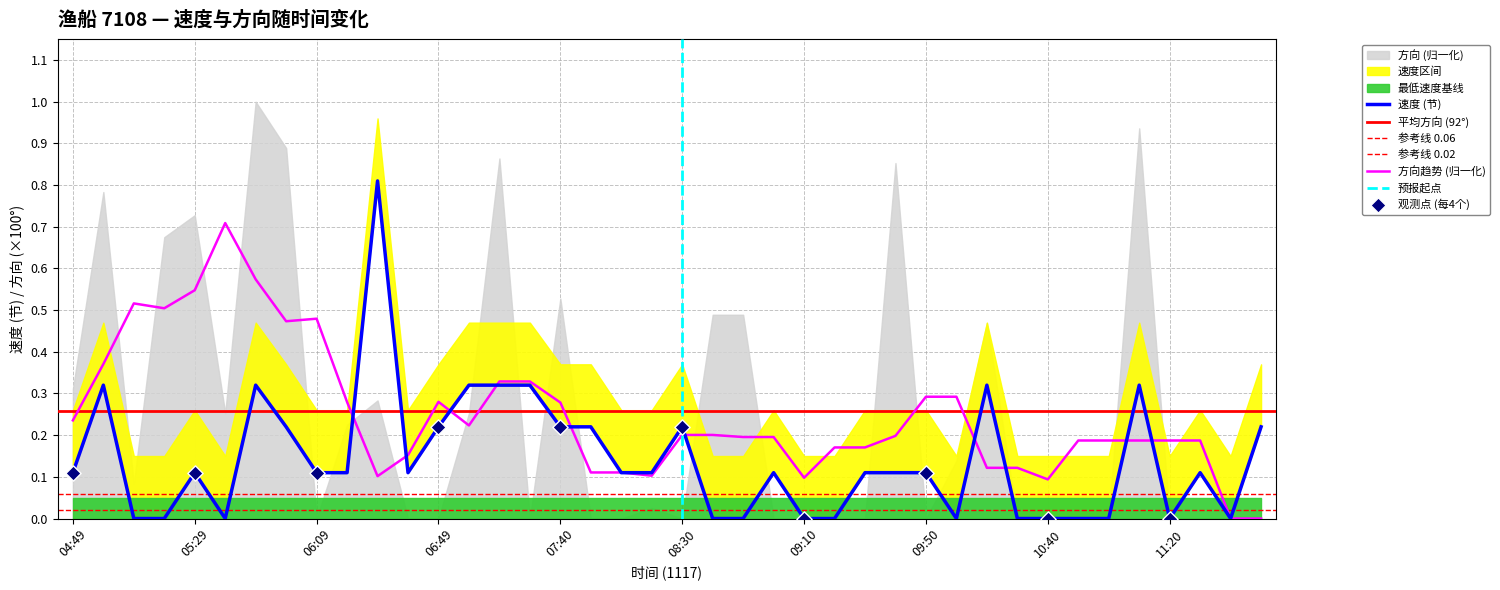

Which has a higher value, 09:10 or 11:50?

11:50